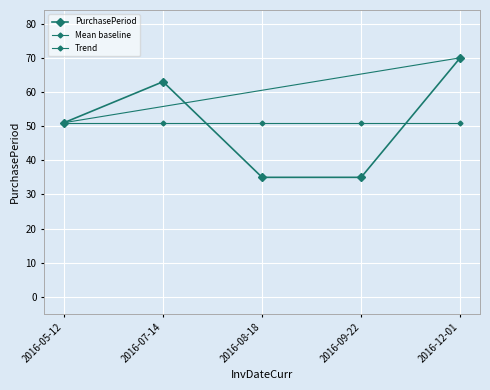

Between 2016-05-12 and 2016-07-14, which is larger?

2016-07-14